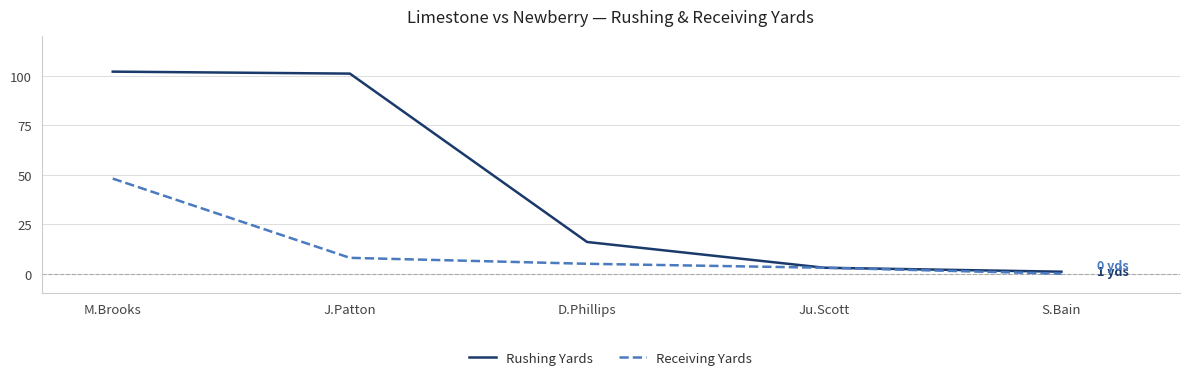

Reading left to right, what are all the values shown in this chart?

Rushing Yards: 102	101	16	3	1
Receiving Yards: 48	8	5	3	0